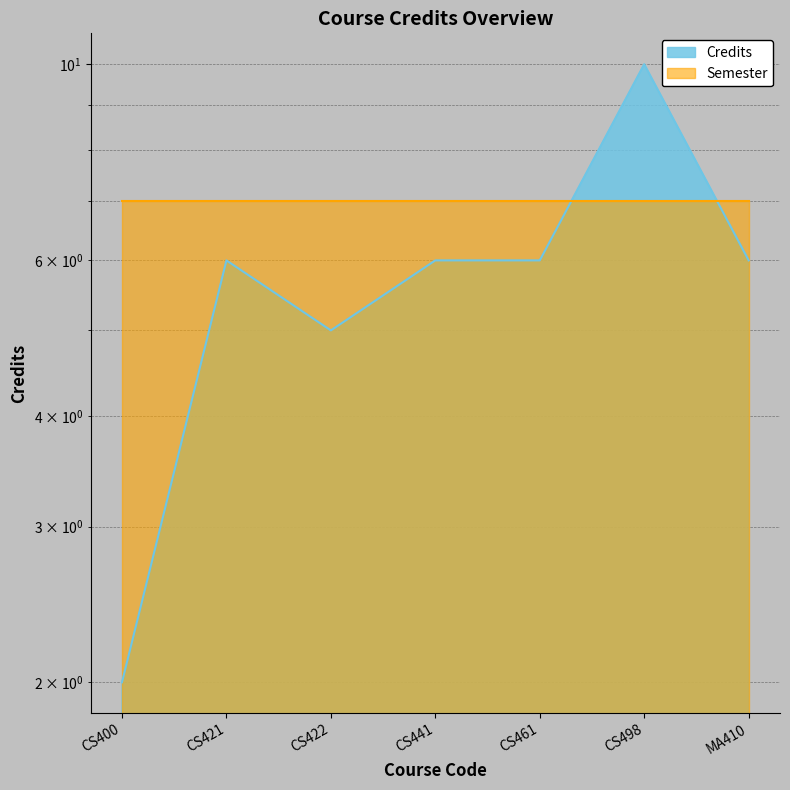

The value at CS421 is 6. True or false?

True